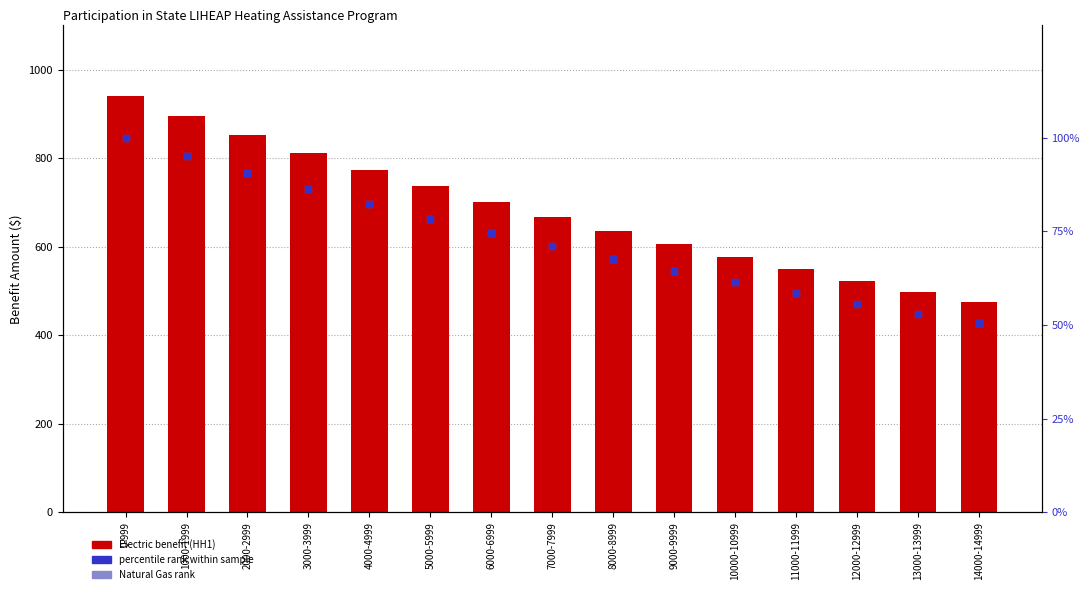

Which series reaches the minimum Y coordinate?

Electric % rank